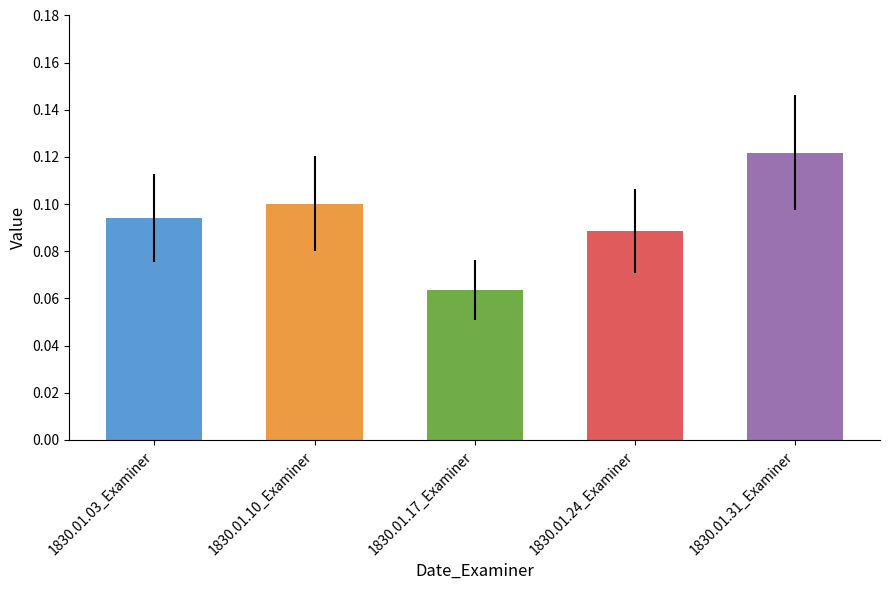

Does the chart contain stacked bars?

No